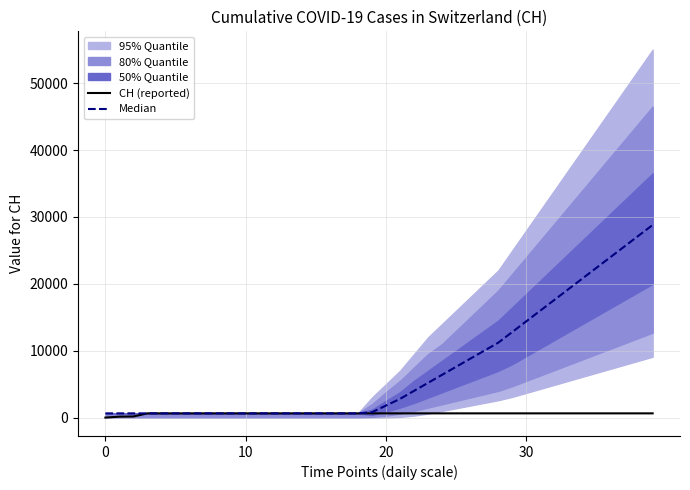

The value of Median at 10 is 631. True or false?

True